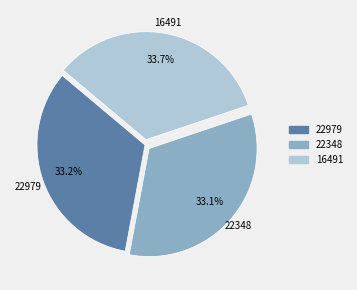

What is the ratio of the value at 16491 to the value at 22979?

1.0